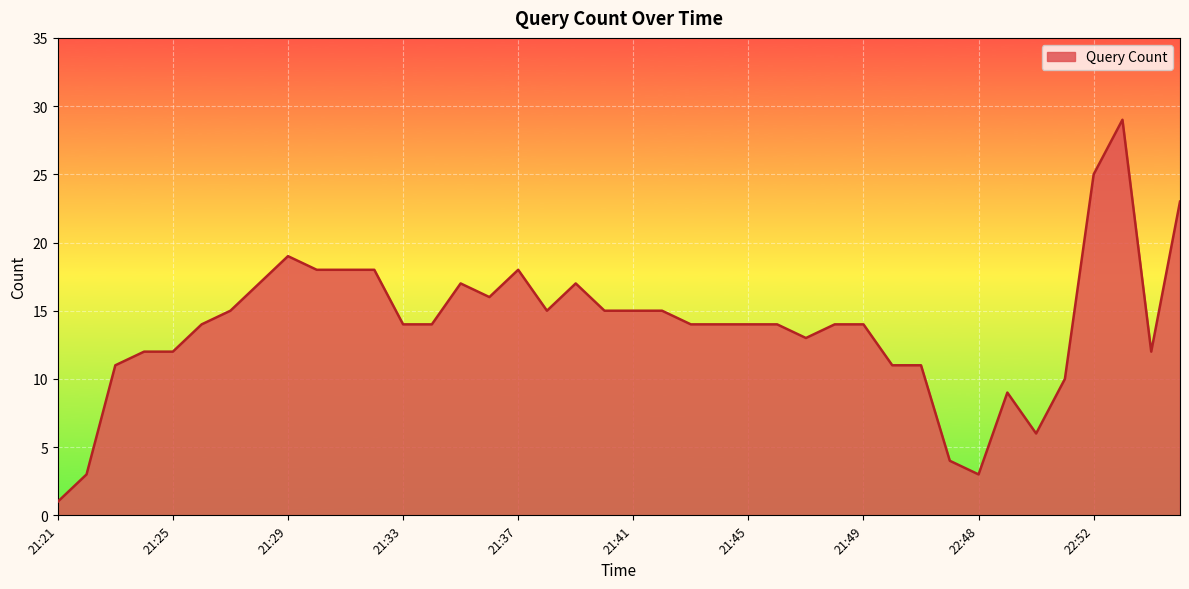

What is the maximum value shown in the chart?

29